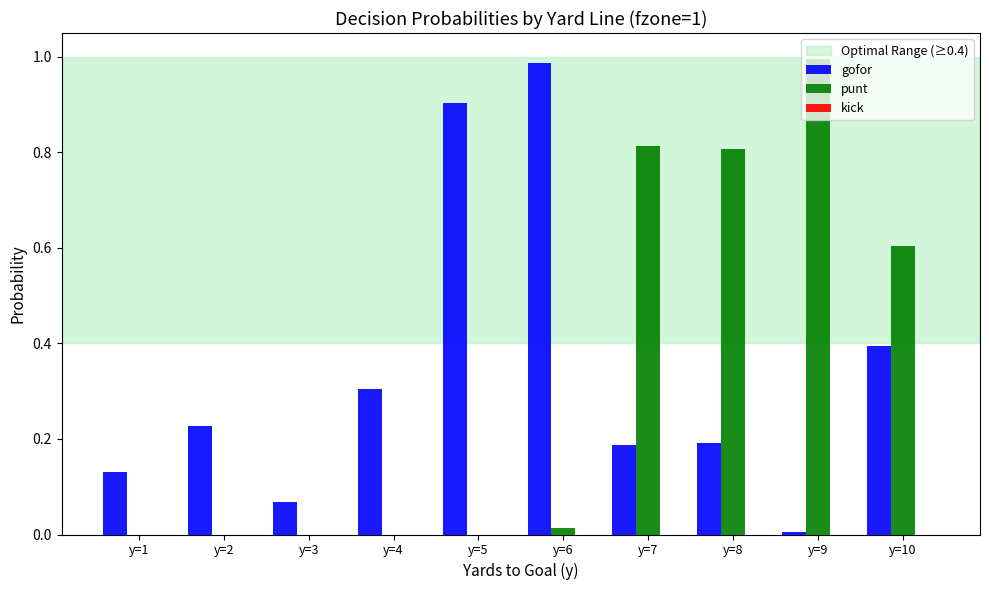

Is the value of gofor at y=6 greater than the value of punt at y=7?

Yes